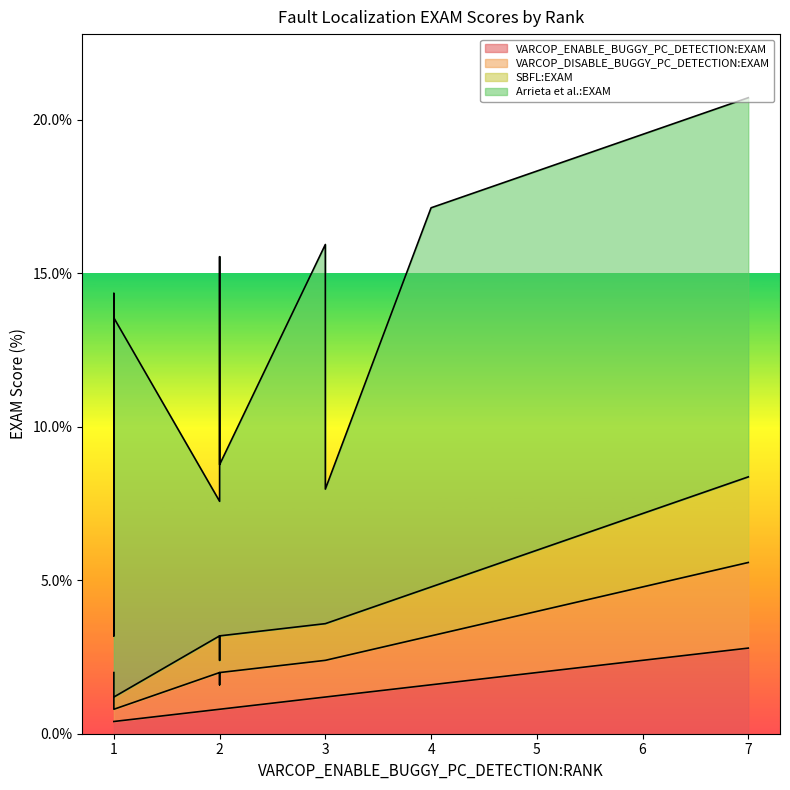

How many data points in SBFL:EXAM are less than 1?

8